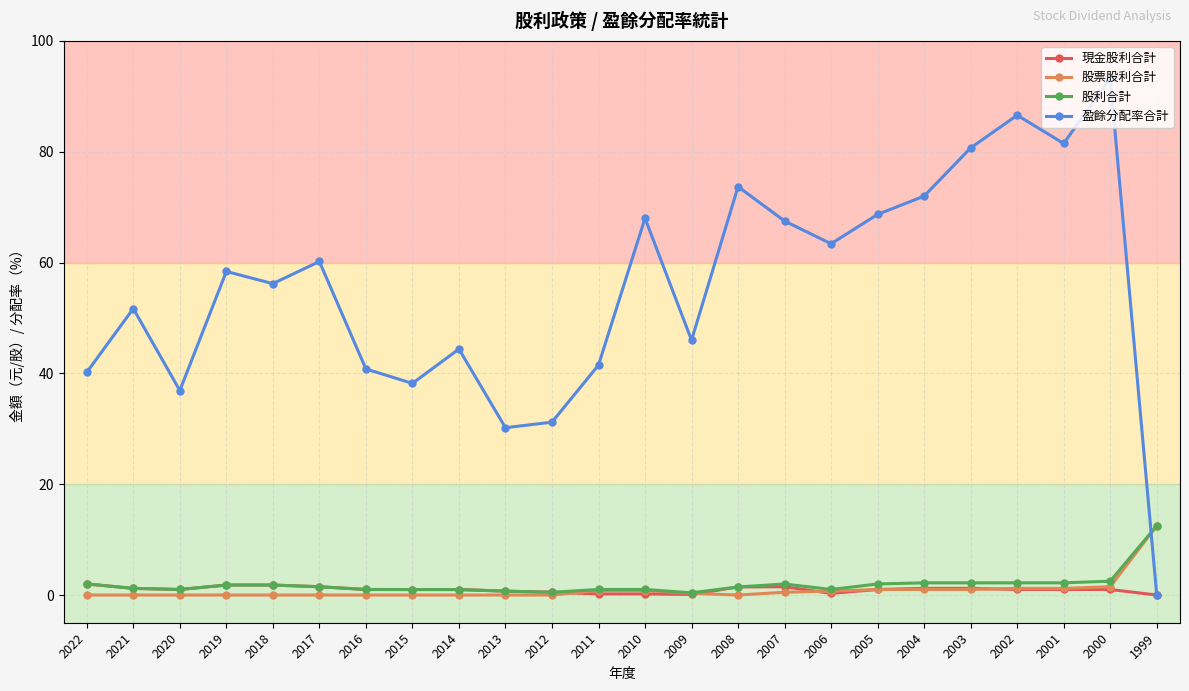

Which category has the highest value in the 盈餘分配率合計 series?

2000